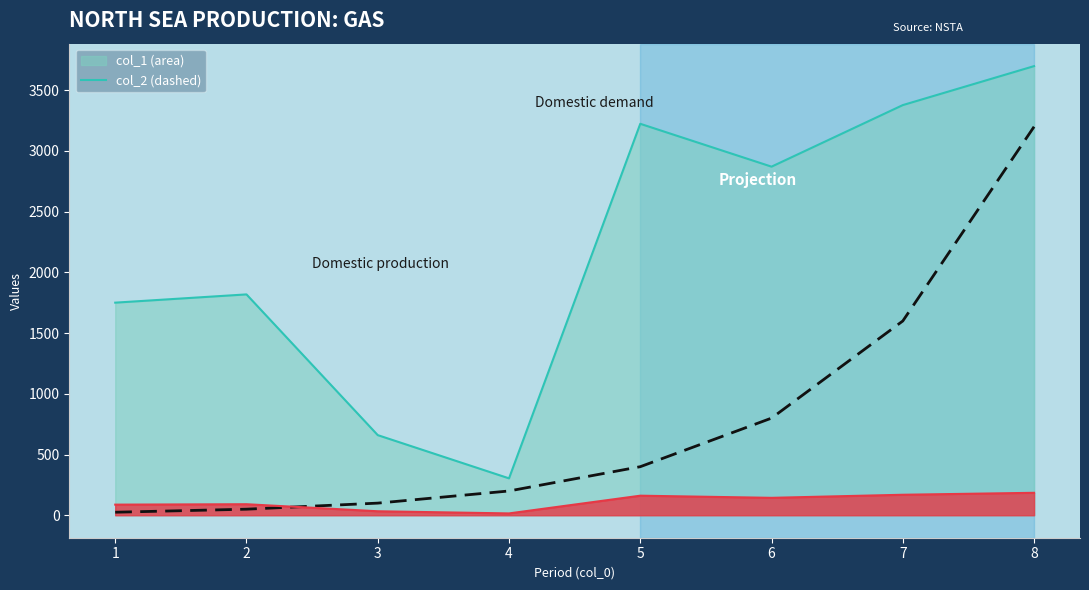

Approximately how many times larger is the value at 4 compared to 2?

4.0